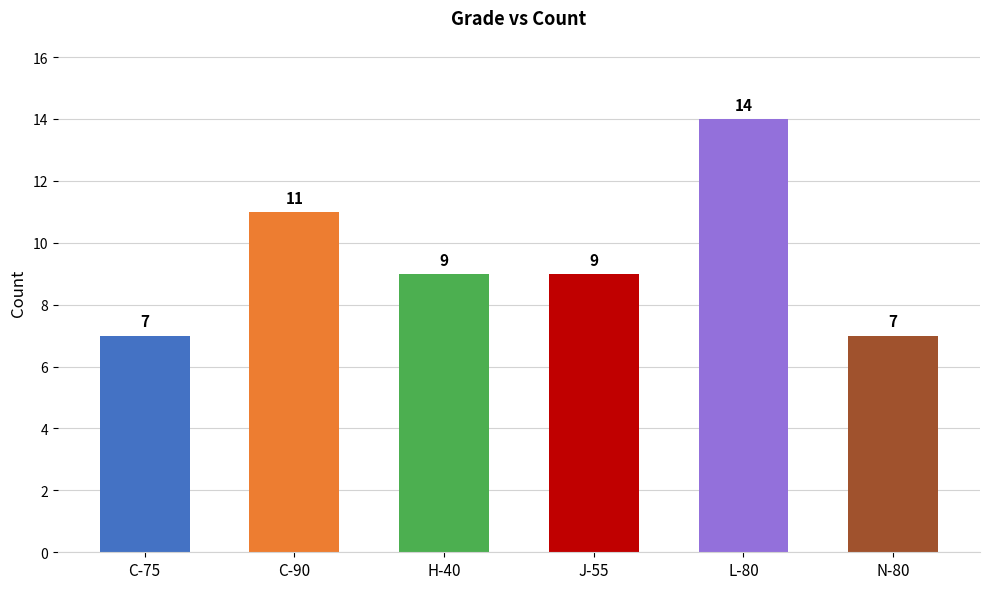

What is the label of the 2nd bar from the left?

C-90